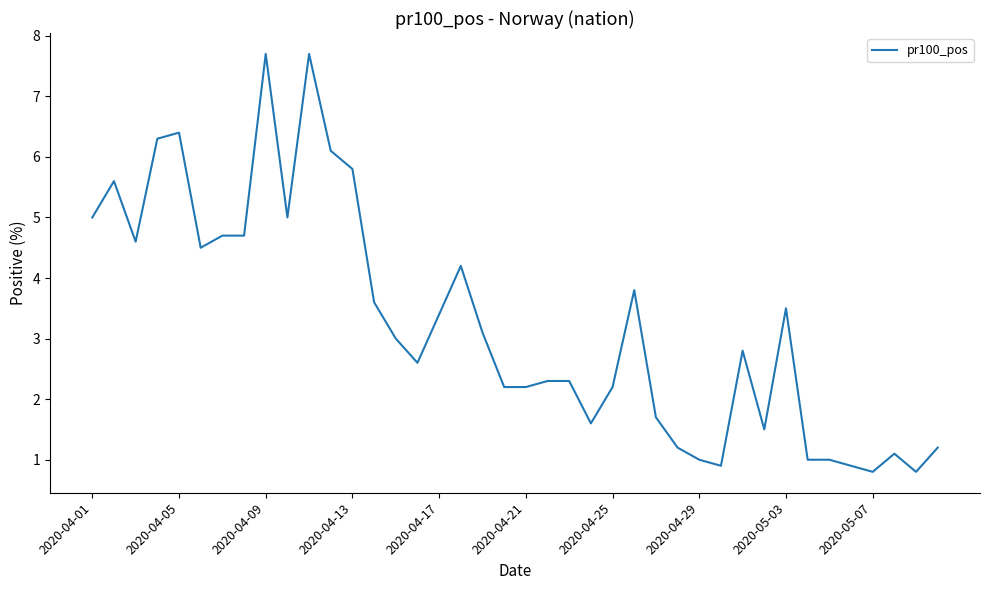

What is the smallest value displayed?

0.8